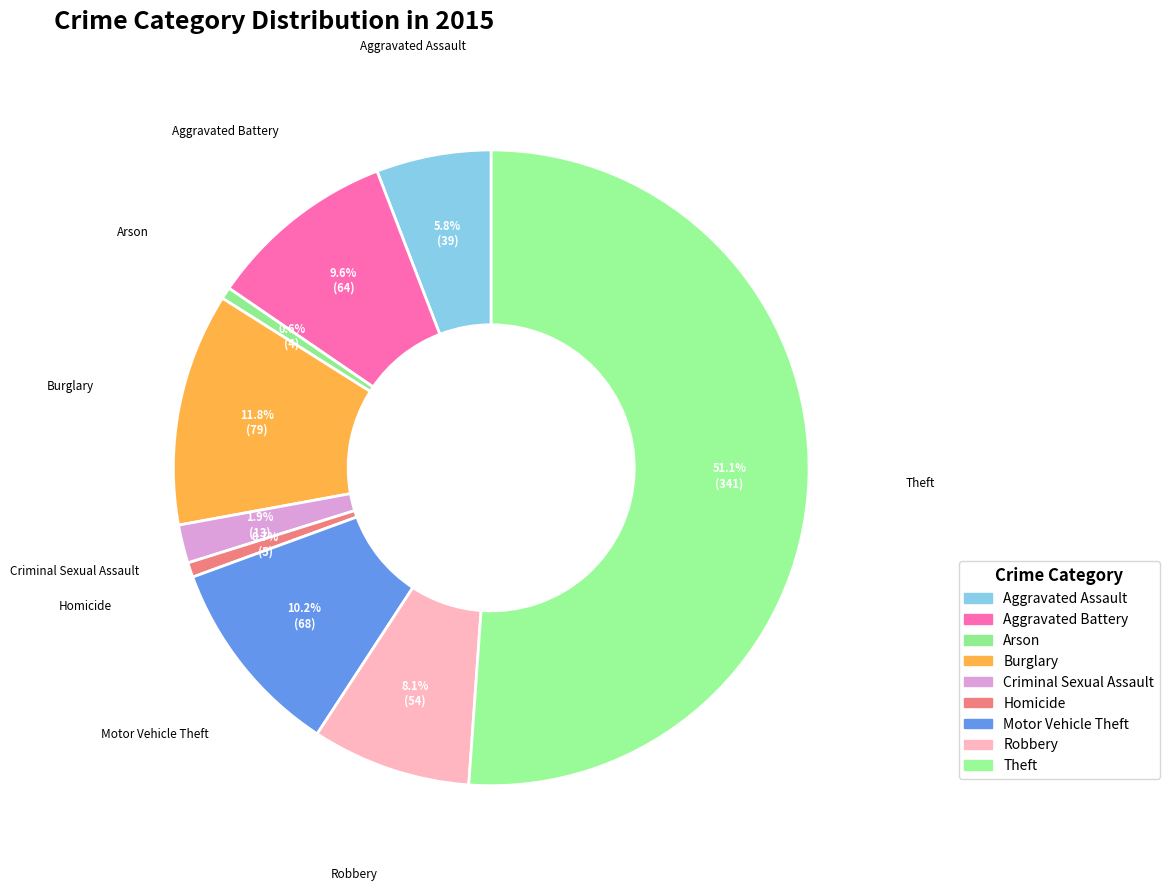

How many segments does this pie chart have?

9